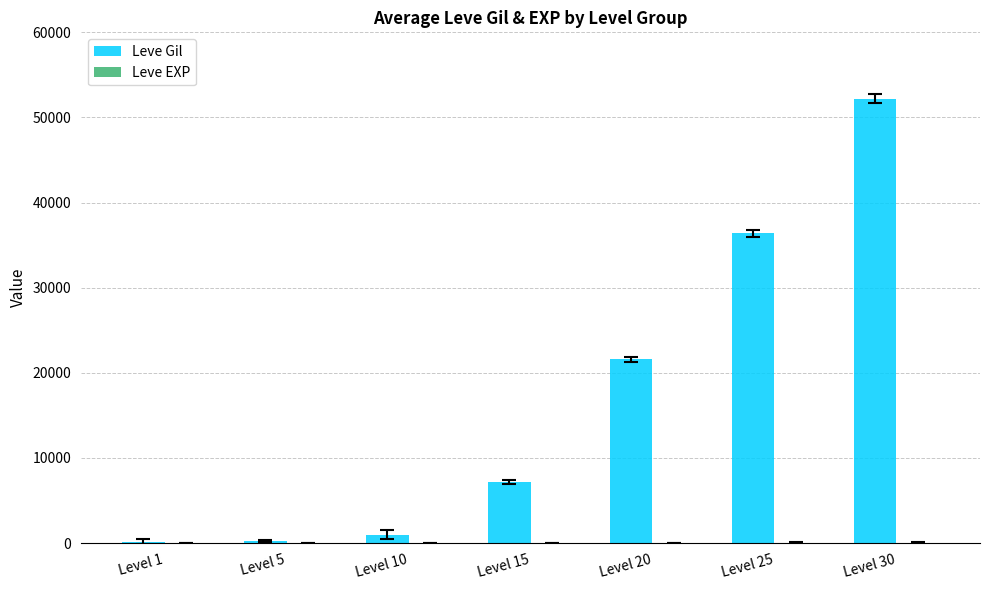

Are the bars grouped side by side (vs. stacked)?

Yes